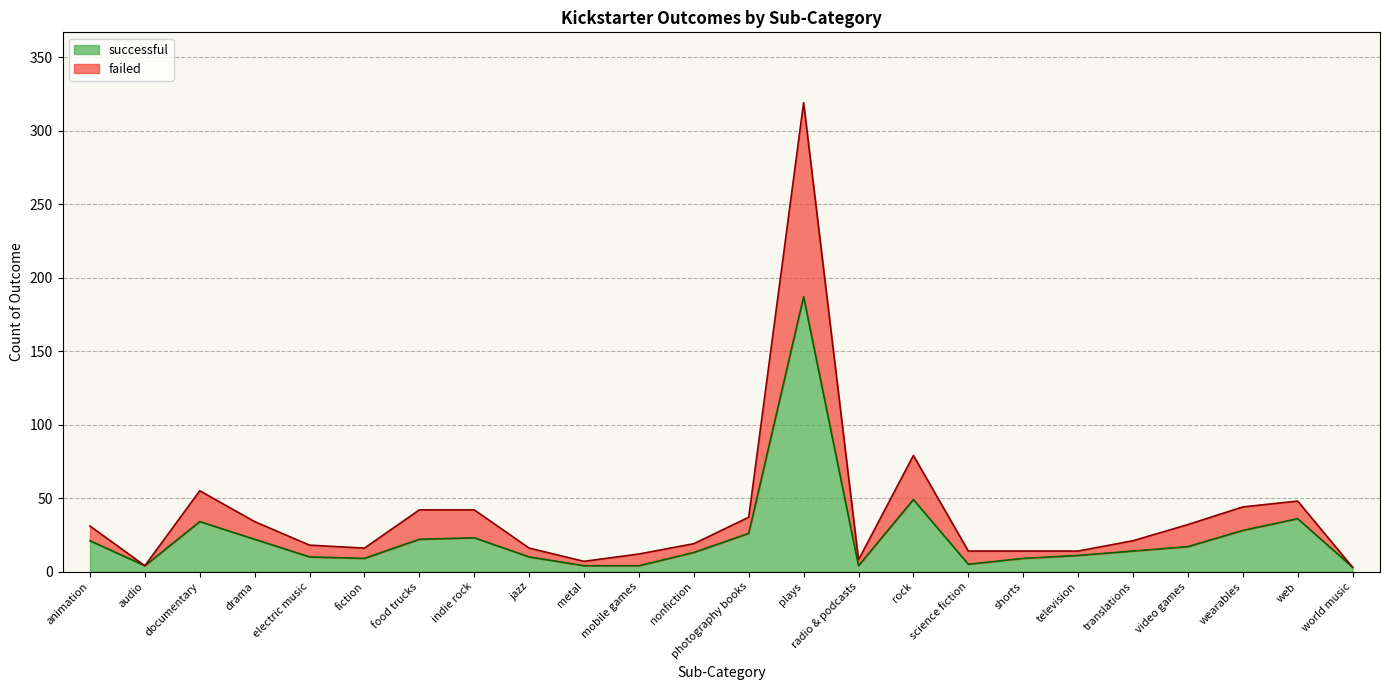

True or false: successful and failed intersect in this chart.

False